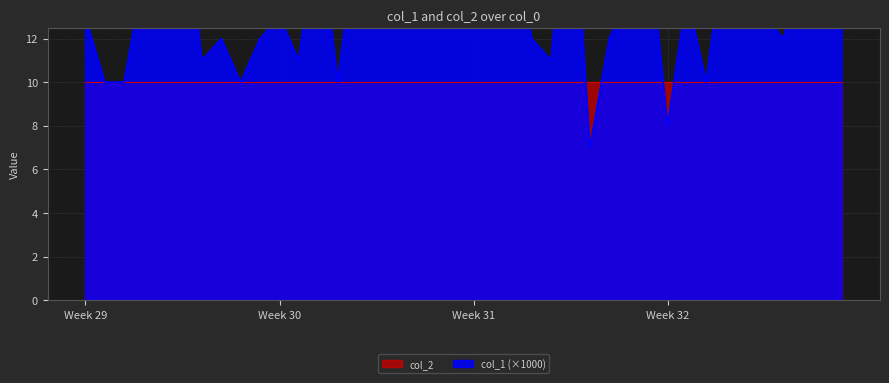

What is the greatest value displayed?

23